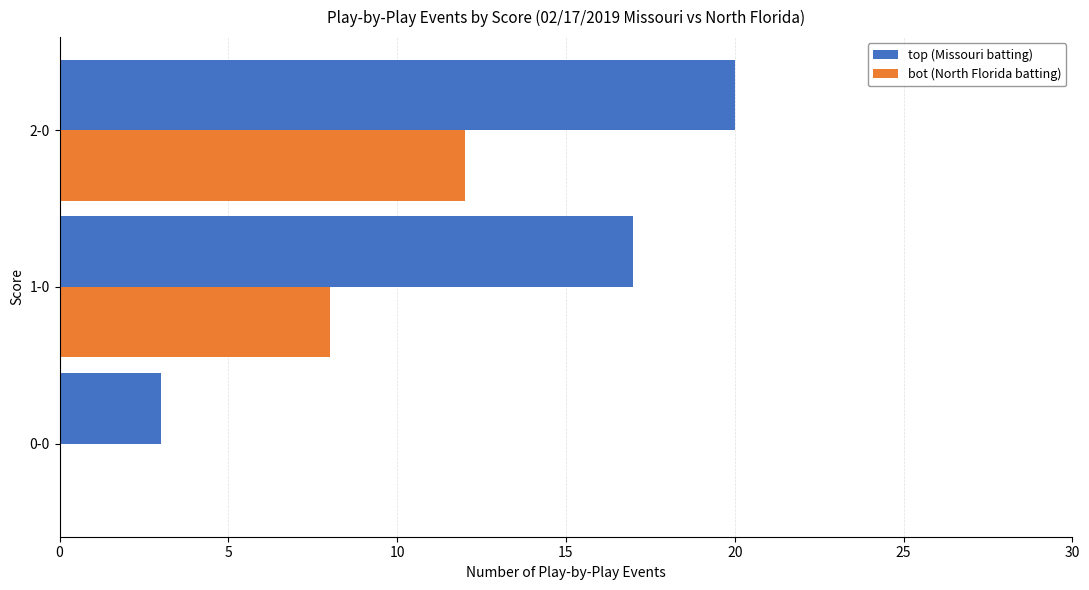

Which series changed the most between 1-0 and 2-0?

bot (North Florida batting)